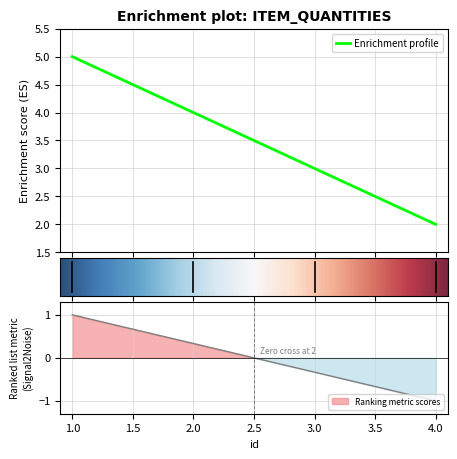

How many values are below 4?

2